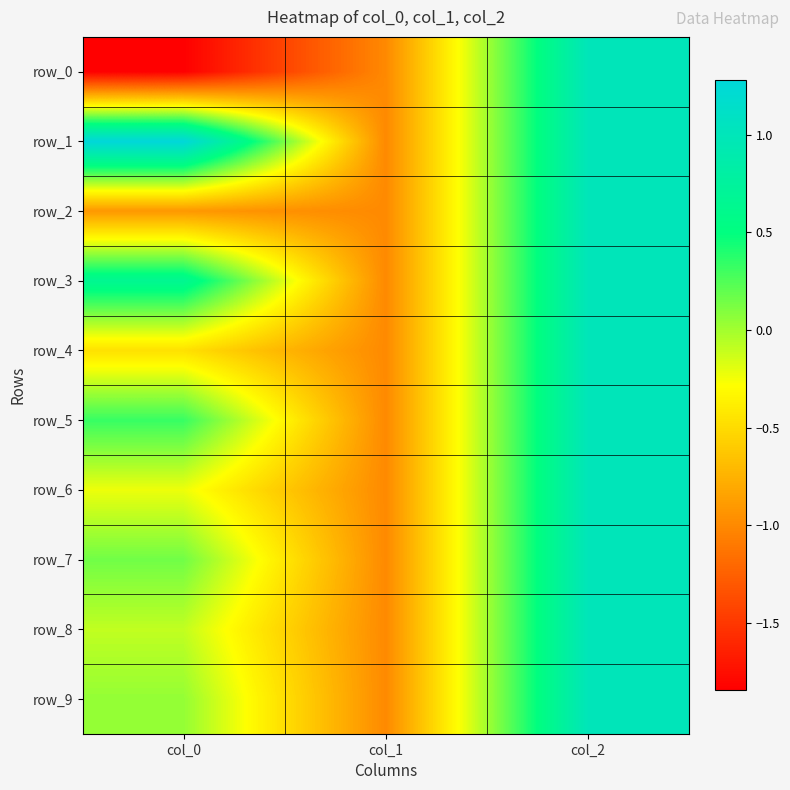

What is the maximum value for row_4?

1.0